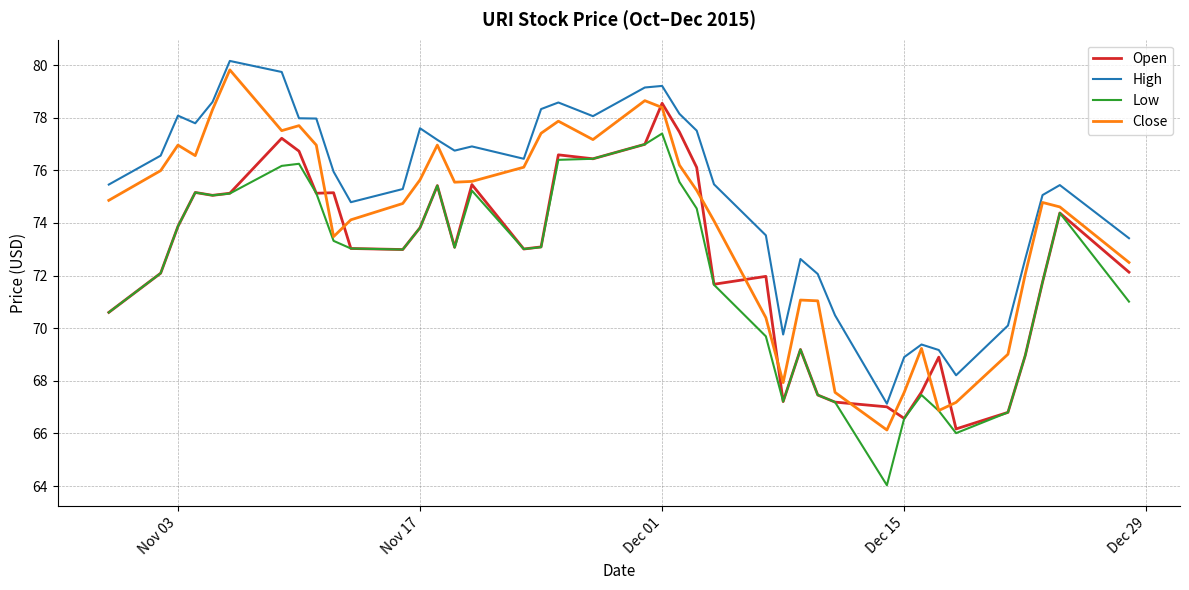

How many lines are shown in the chart?

4